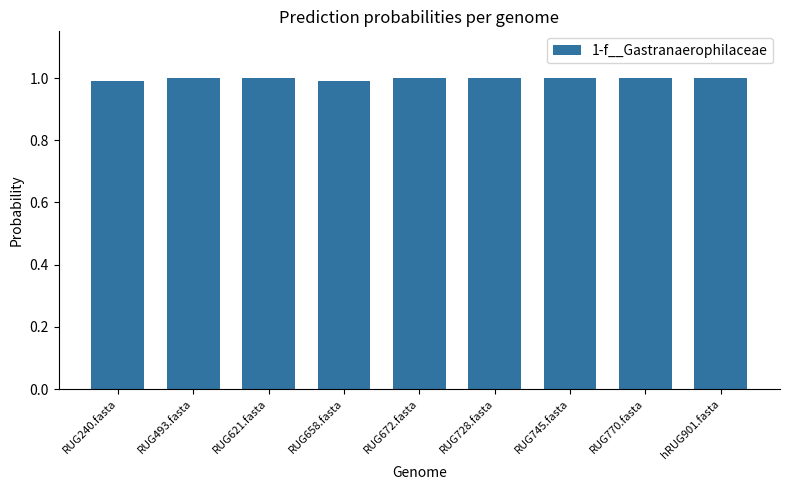

Count the number of data series in this chart.

1